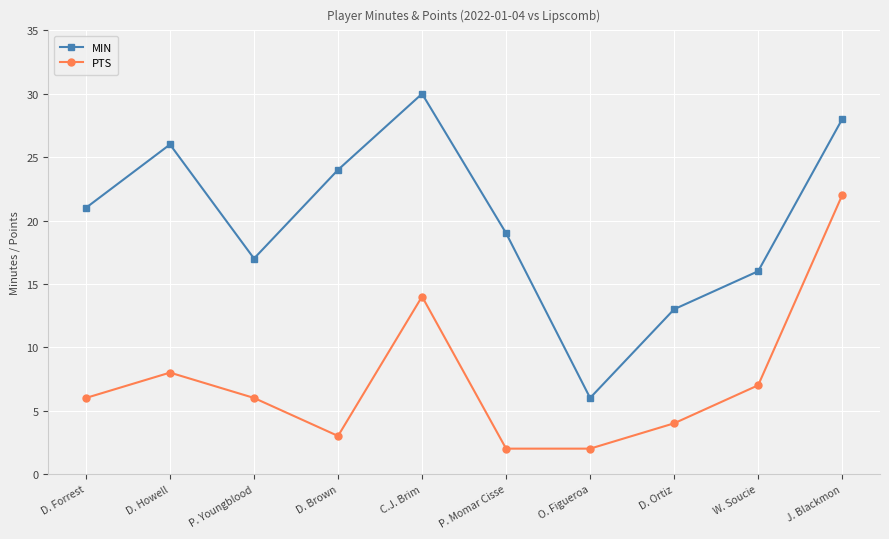

Rank the series by their maximum value, from lowest to highest.

PTS, MIN